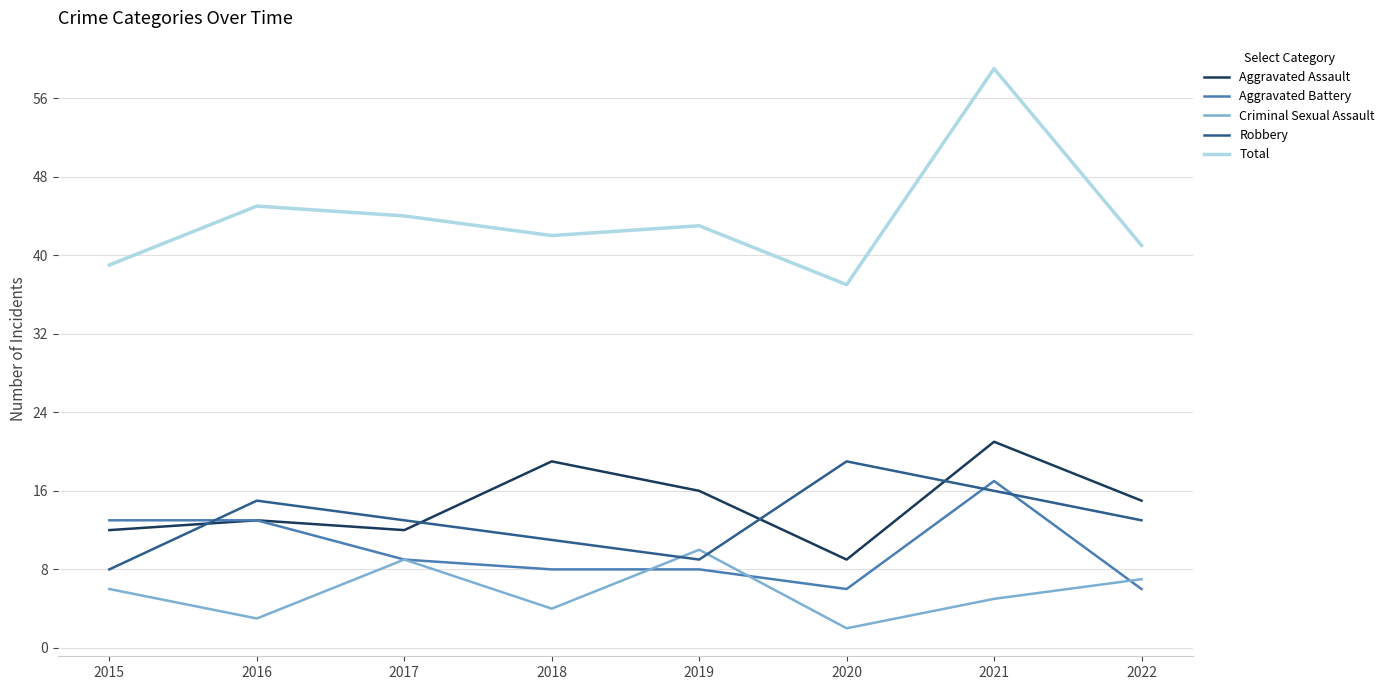

Is it true that Aggravated Assault equals 9 at 2020?

True